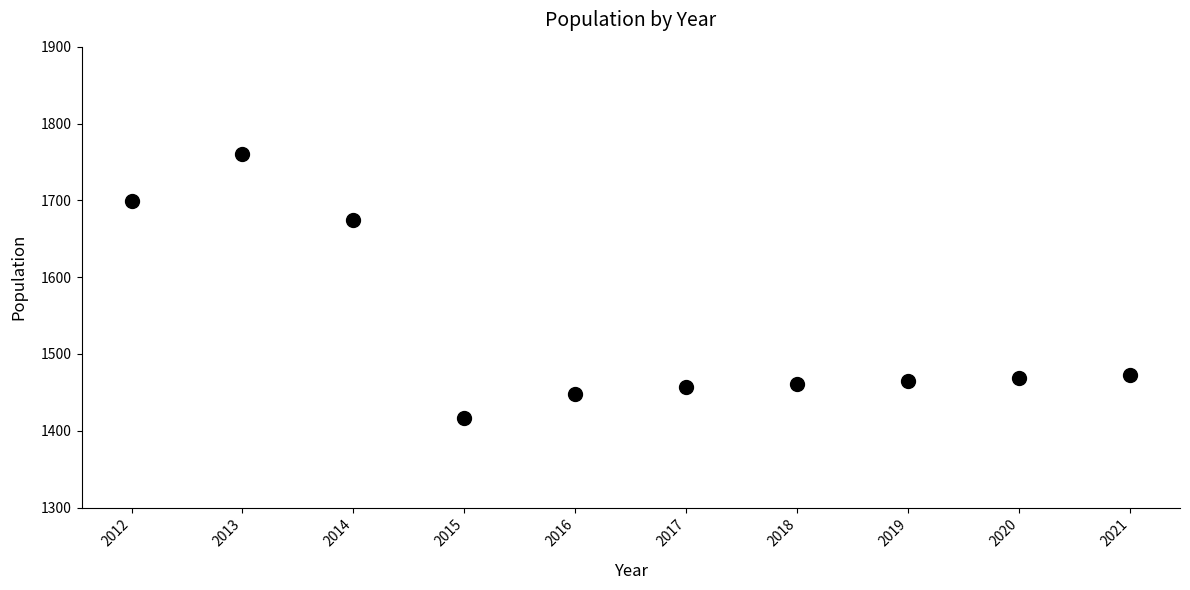

What Y value in the scatter plot is closest to 1589?

1674